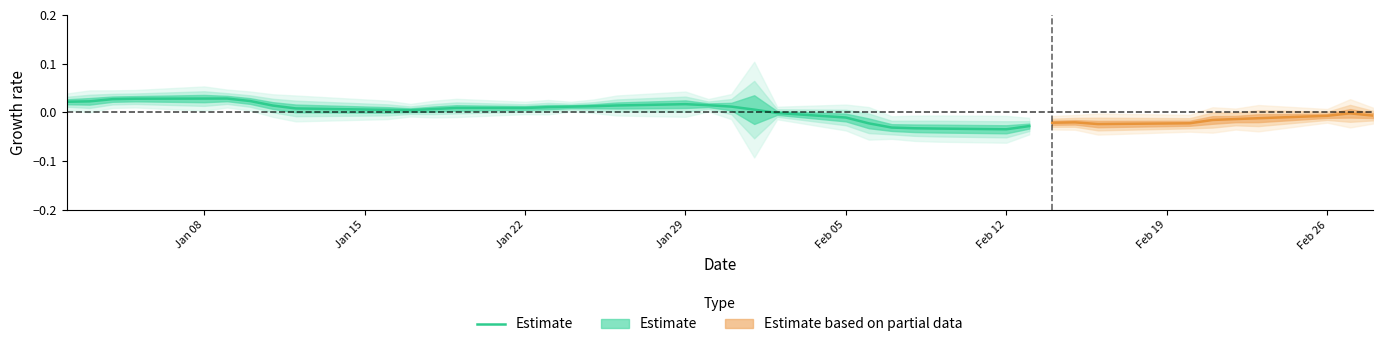

Does the chart have visible grid lines?

No